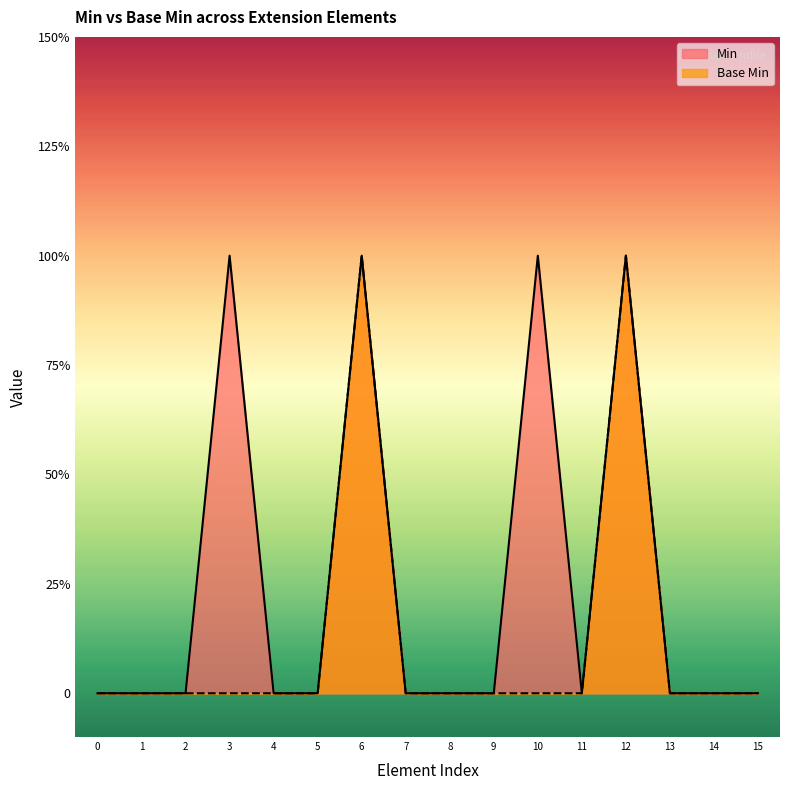

How many interior local peaks does the Base Min series have?

2